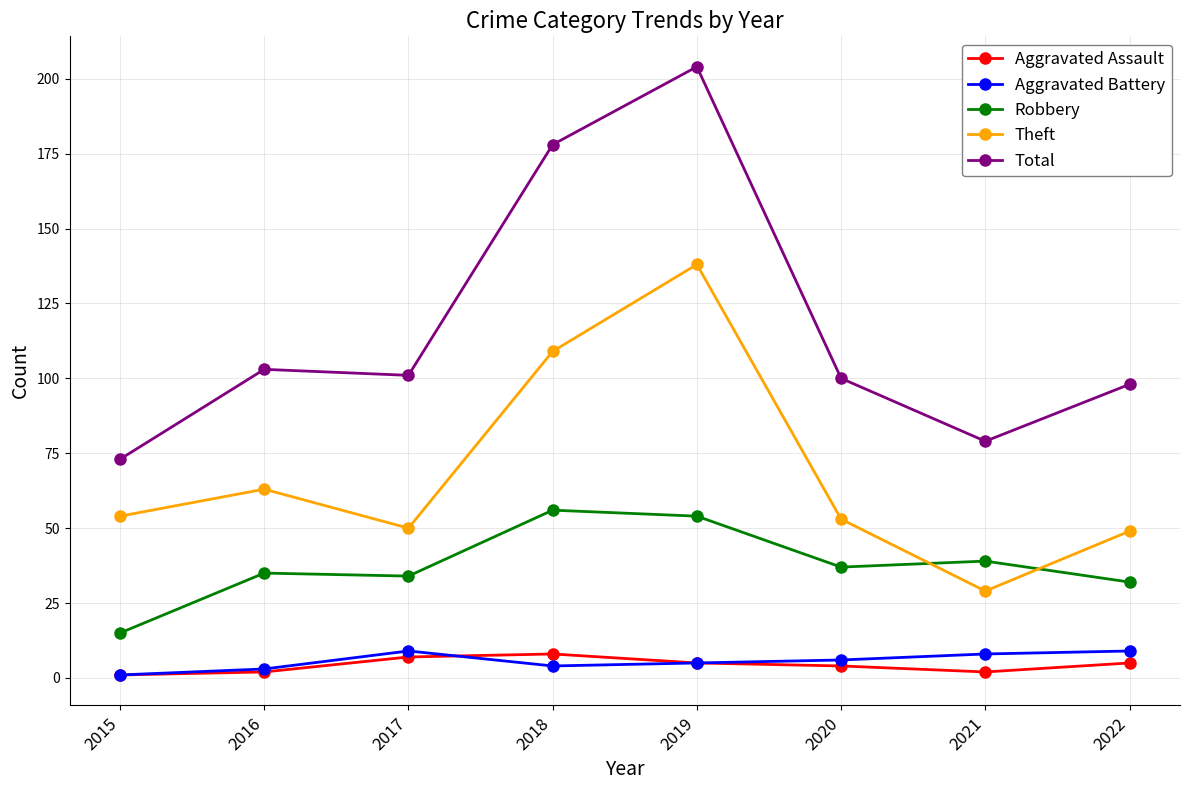

Is it true that Robbery equals 10 at 2016?

False